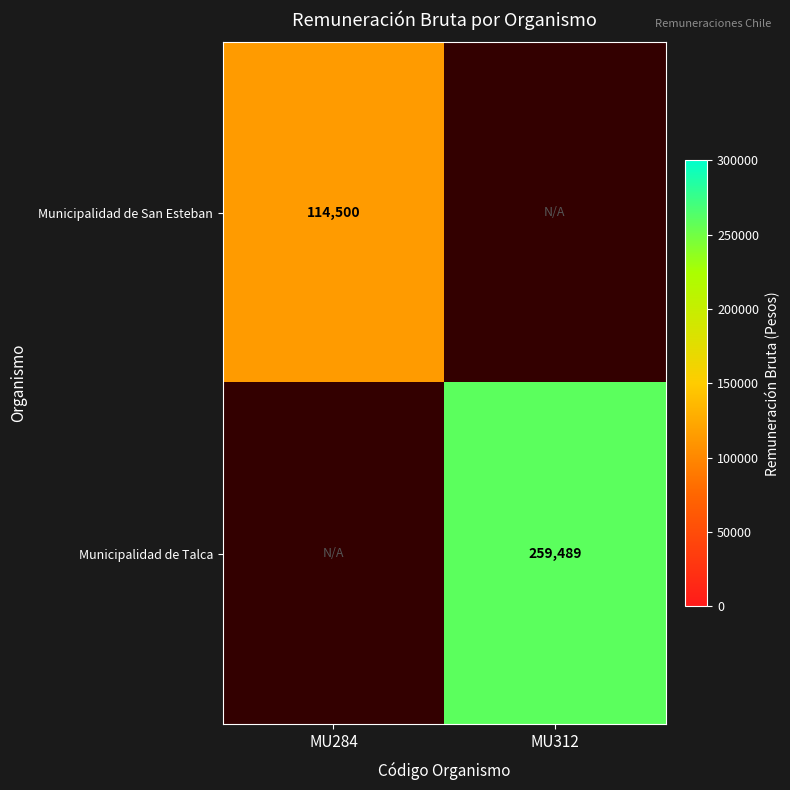

At which category does the chart reach its peak across all series?

MU312